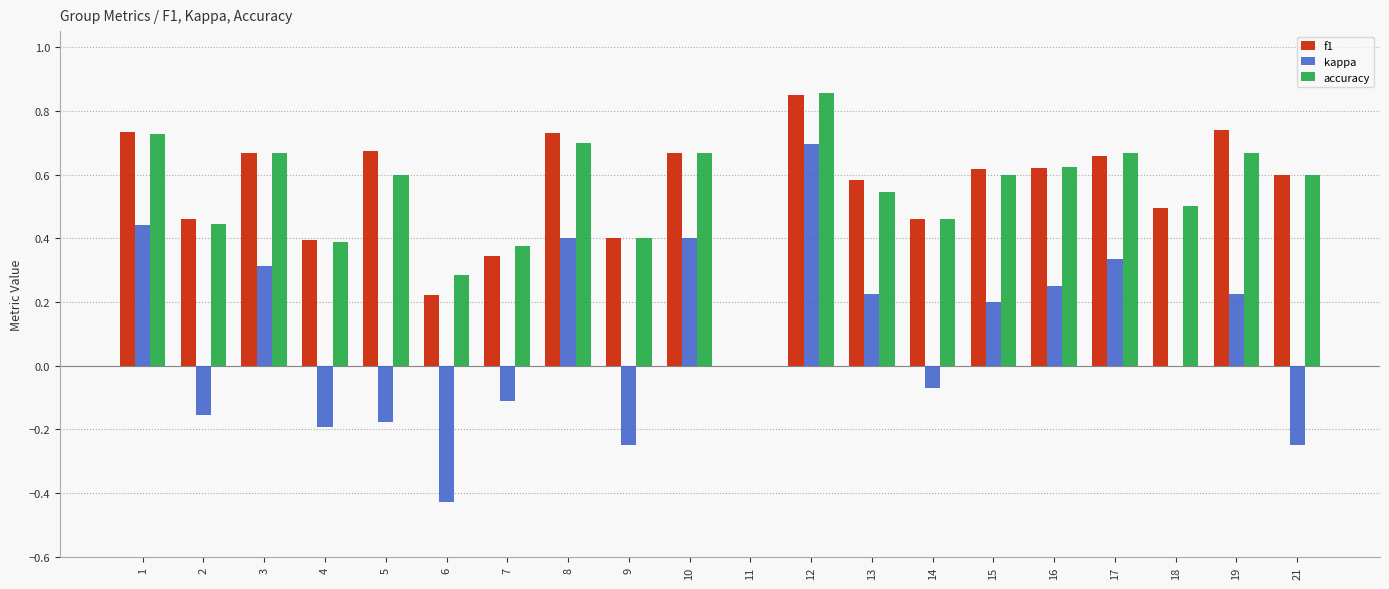

At which category is the sum across all series the highest?

12